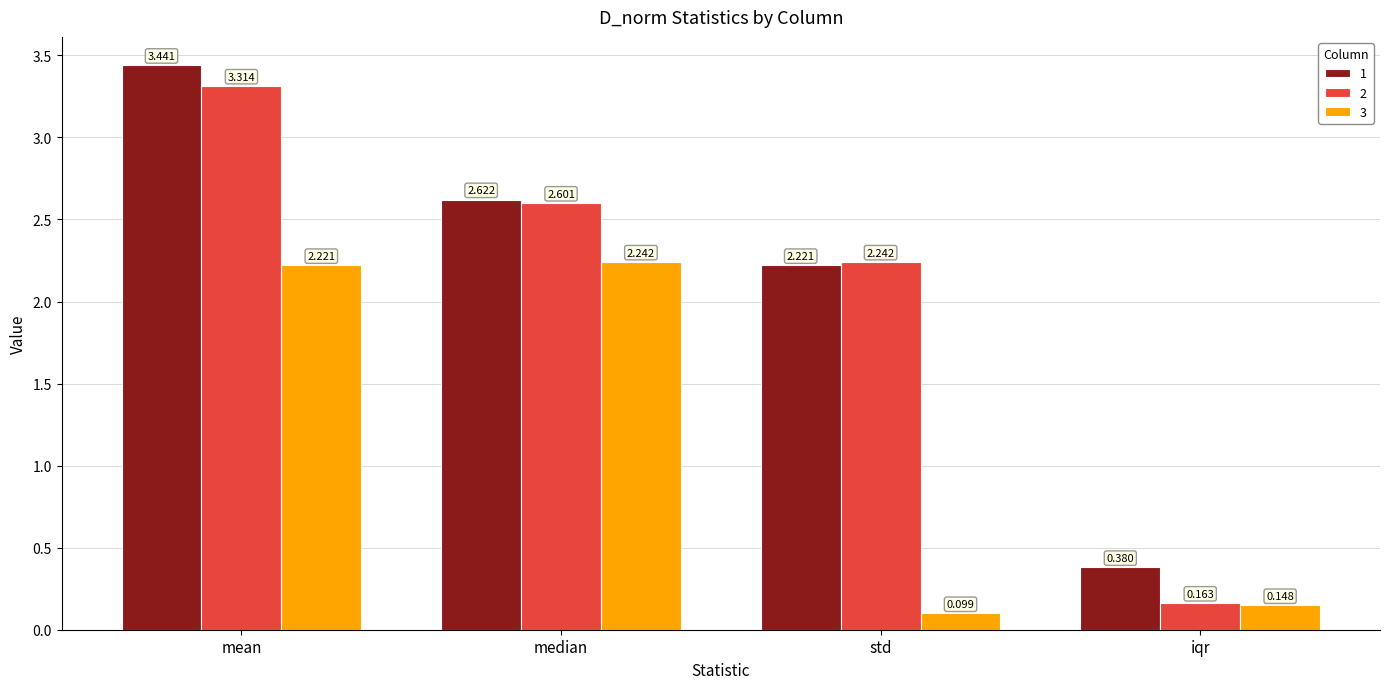

Which category has the highest value across all series?

mean